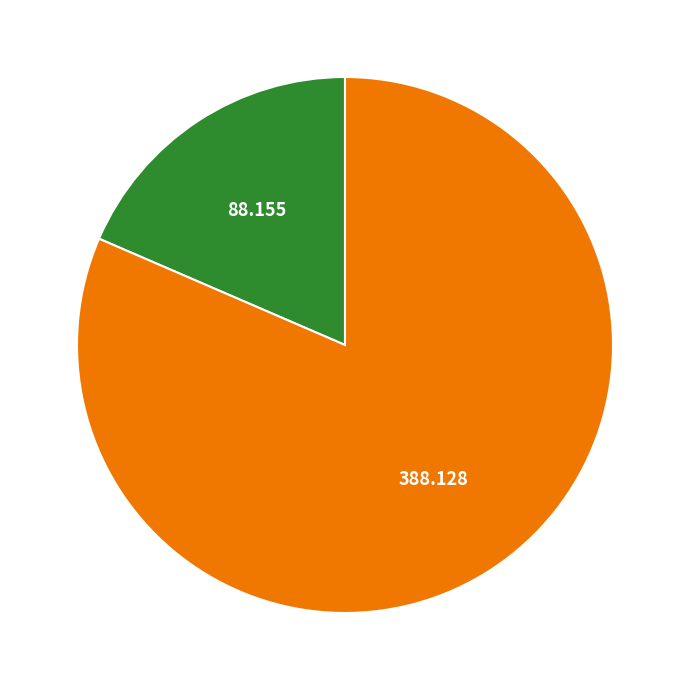

Is there any slice that represents more than half of the pie?

Yes